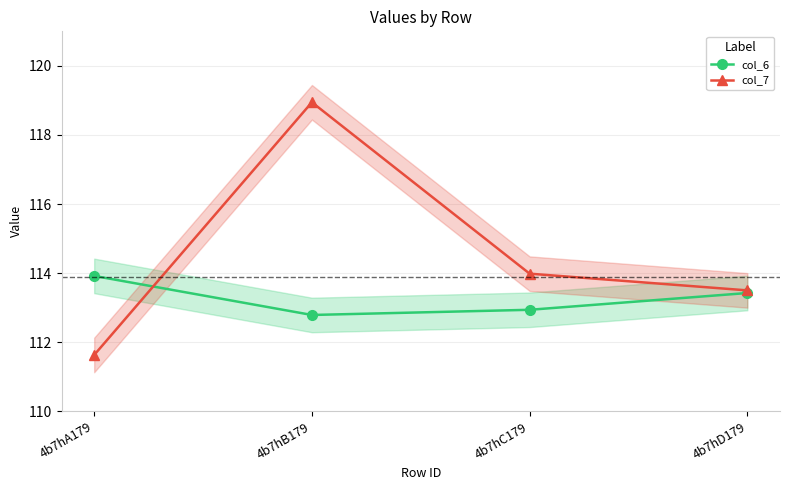

Reading right to left, list all the values displayed in this chart.

col_6: 113.4	112.9	112.8	113.9
col_7: 113.5	114.0	118.9	111.6